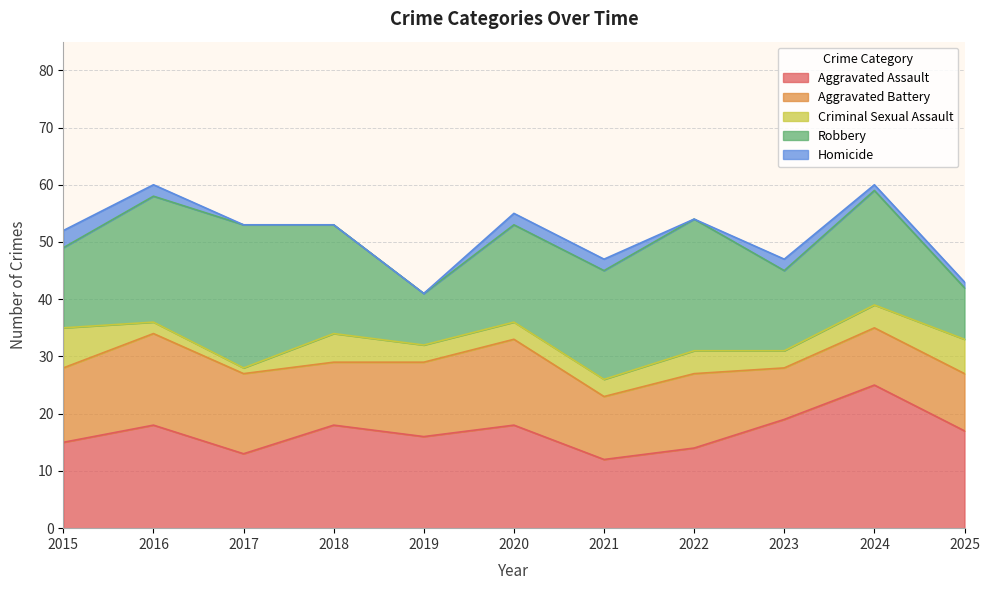

What are all the series names shown in the legend?

Aggravated Assault, Aggravated Battery, Criminal Sexual Assault, Robbery, Homicide